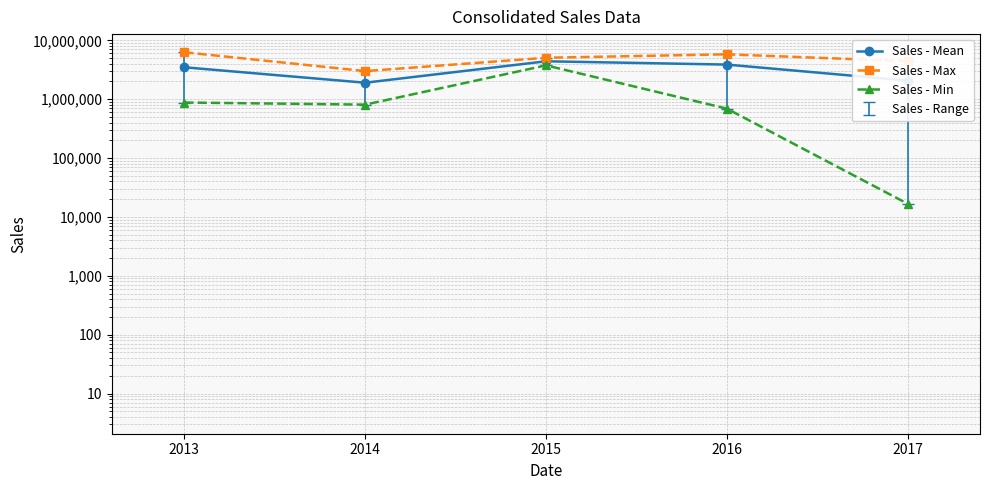

Read the Sales - Max value at 2013.

6267832.0